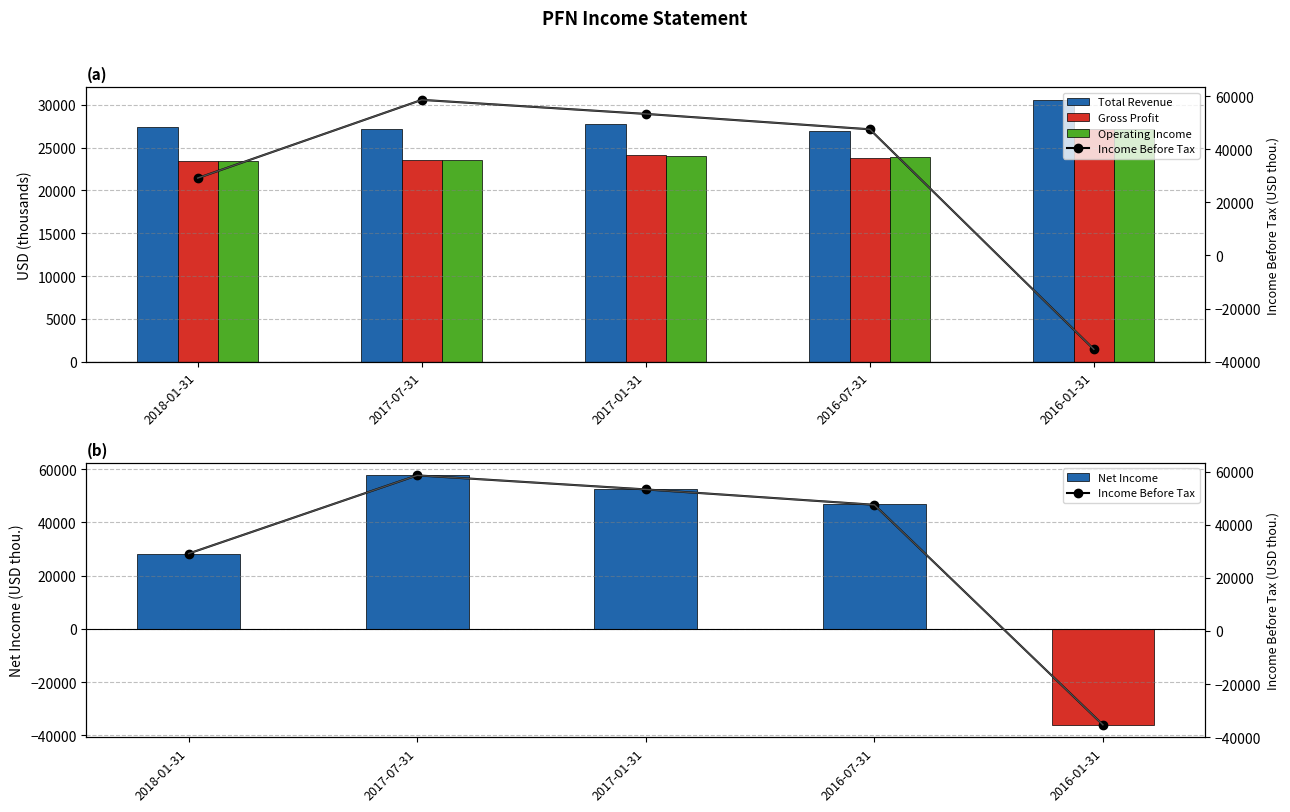

Are the bars horizontal?

No